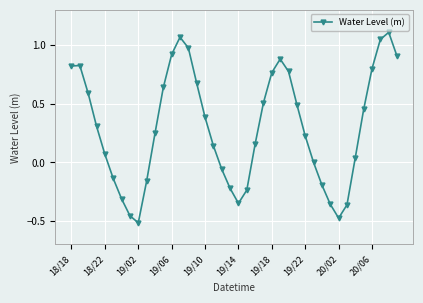

What is the sum of all values?

11.9